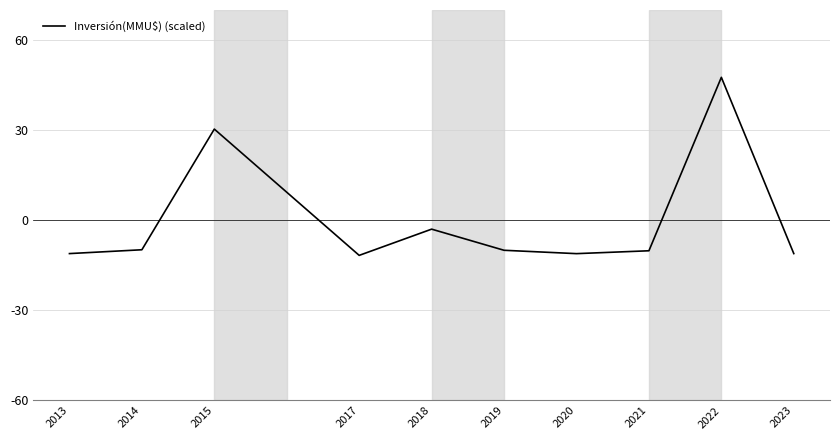

What is the difference between the second highest and minimum values?

42.0